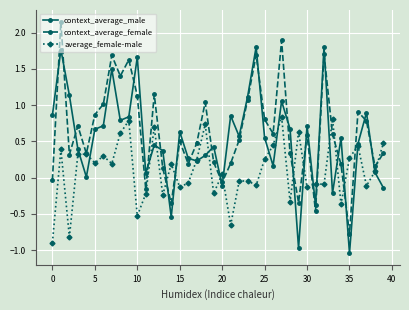

List the series in order of their peak value, highest first.

context_average_female, context_average_male, average_female-male